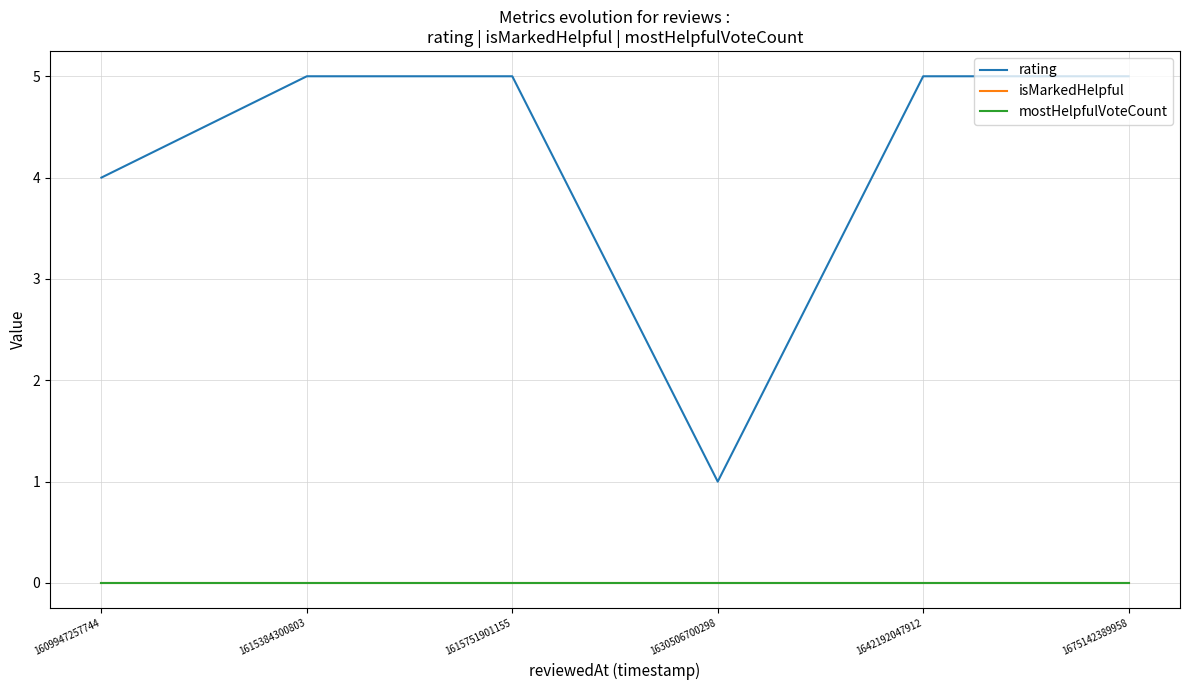

Which series has the largest total across all categories?

rating